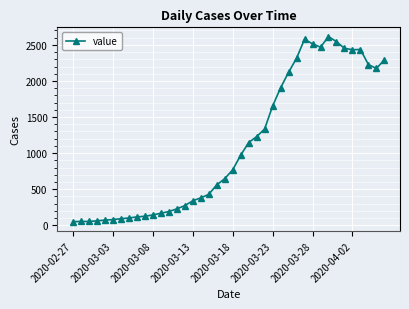

What is the value of the 16th point from the left?

338